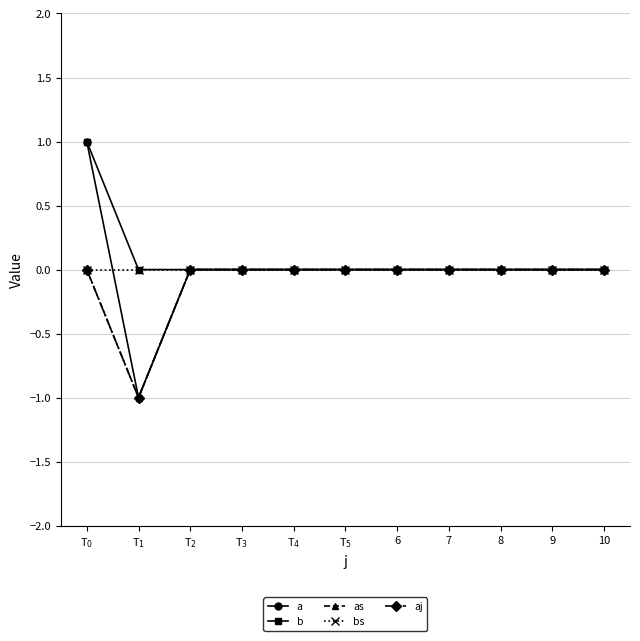

Does the chart display data point markers on the line(s)?

Yes